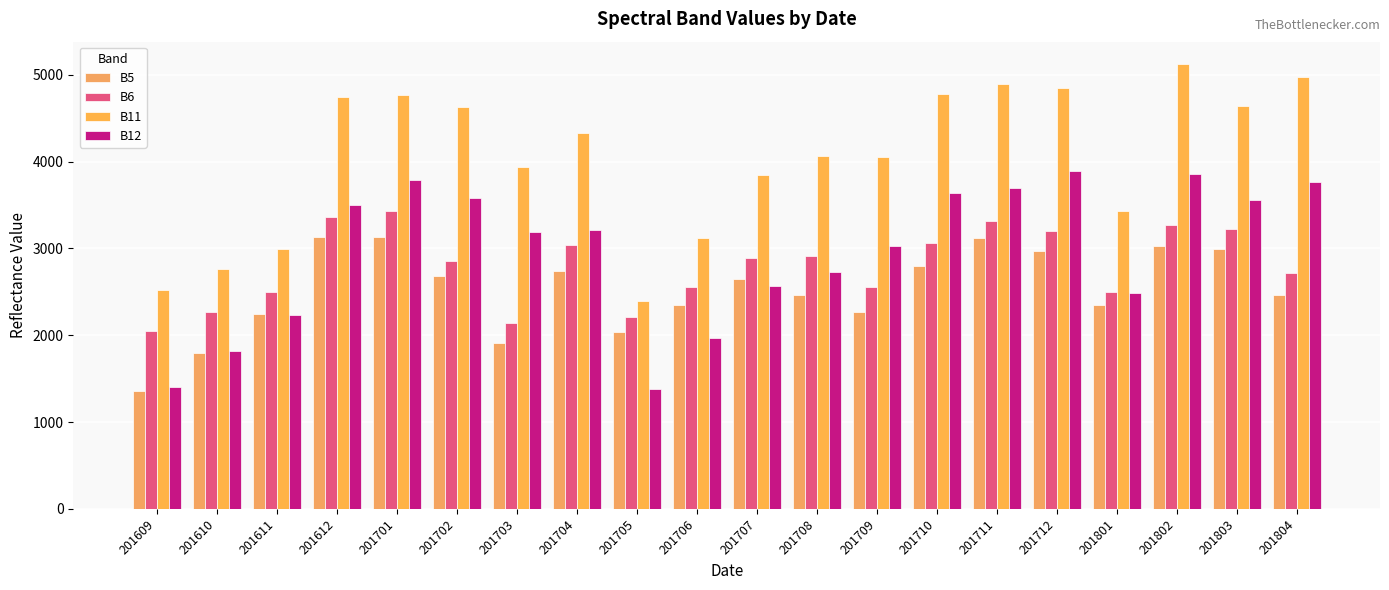

What is the value of the B5 bar at the 20th from the left?

2458